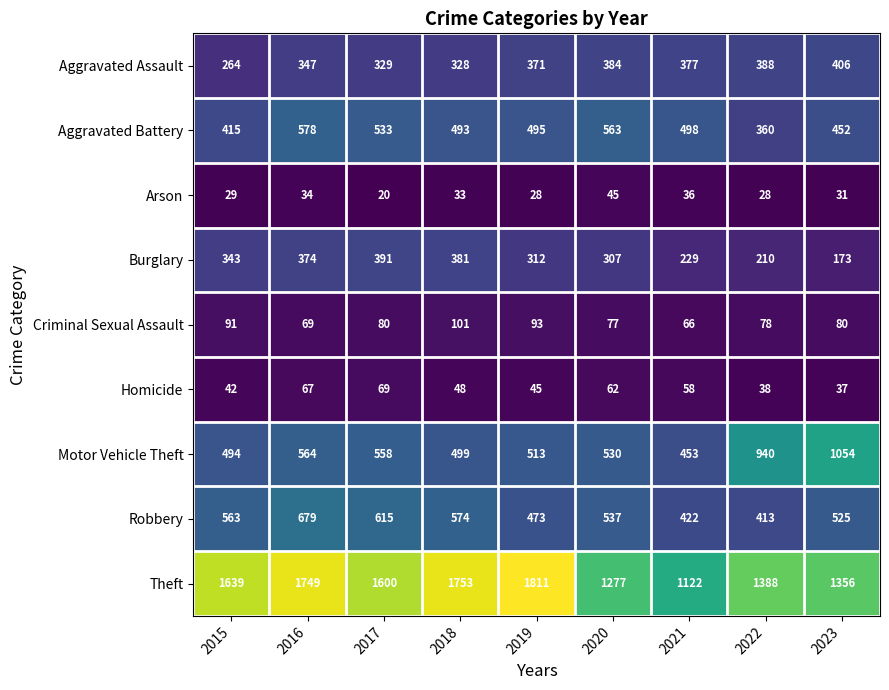

The value of Criminal Sexual Assault at 2022 is 78. True or false?

True